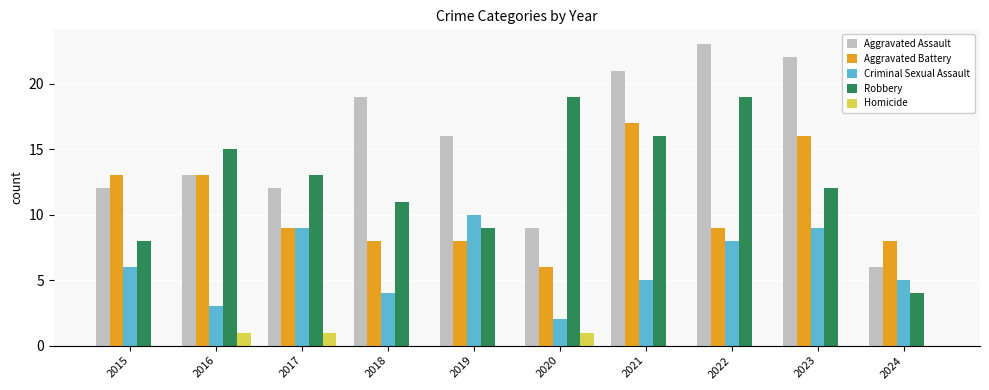

The Robbery series shows 12 at 2023. True or false?

True